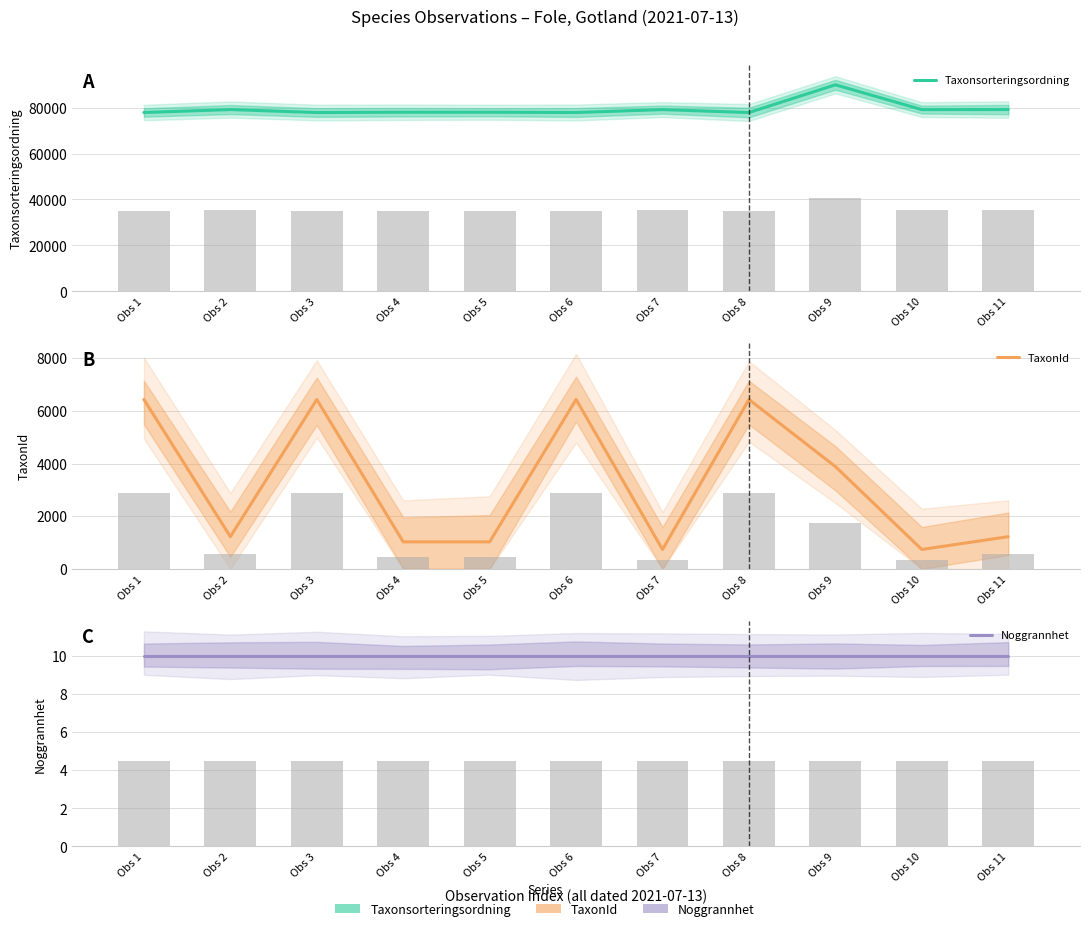

What is the difference between the maximum and minimum values in the Taxonsorteringsordning series?

12070